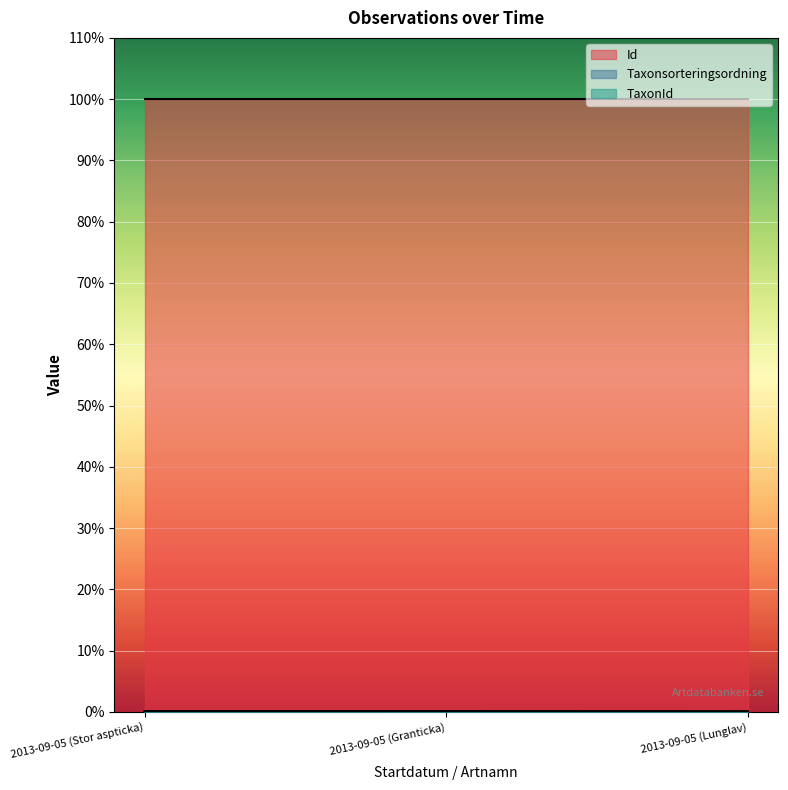

What is the maximum value shown in the chart?

100.0